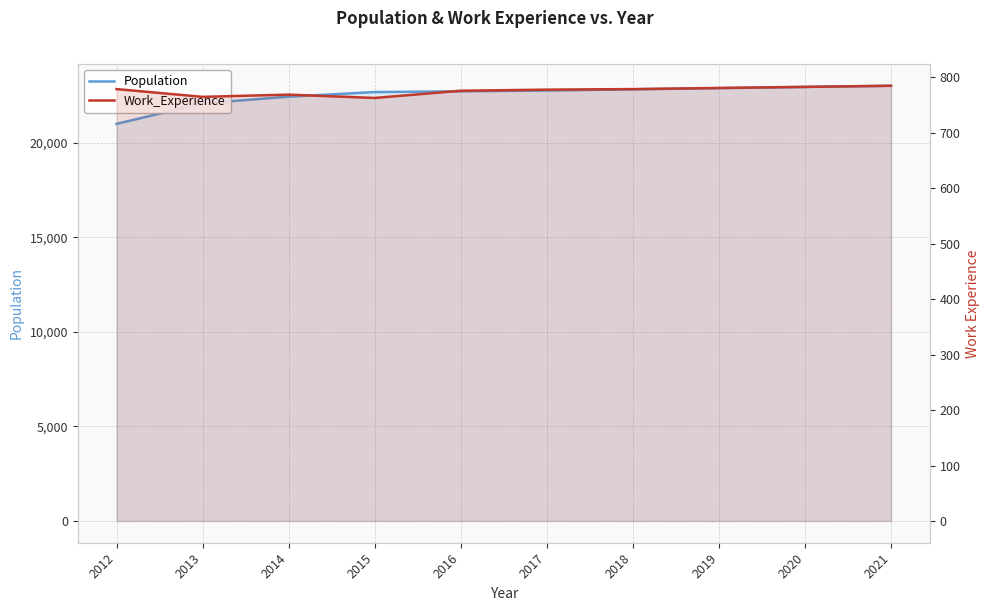

True or false: Population and Work_Experience cross at least once.

False